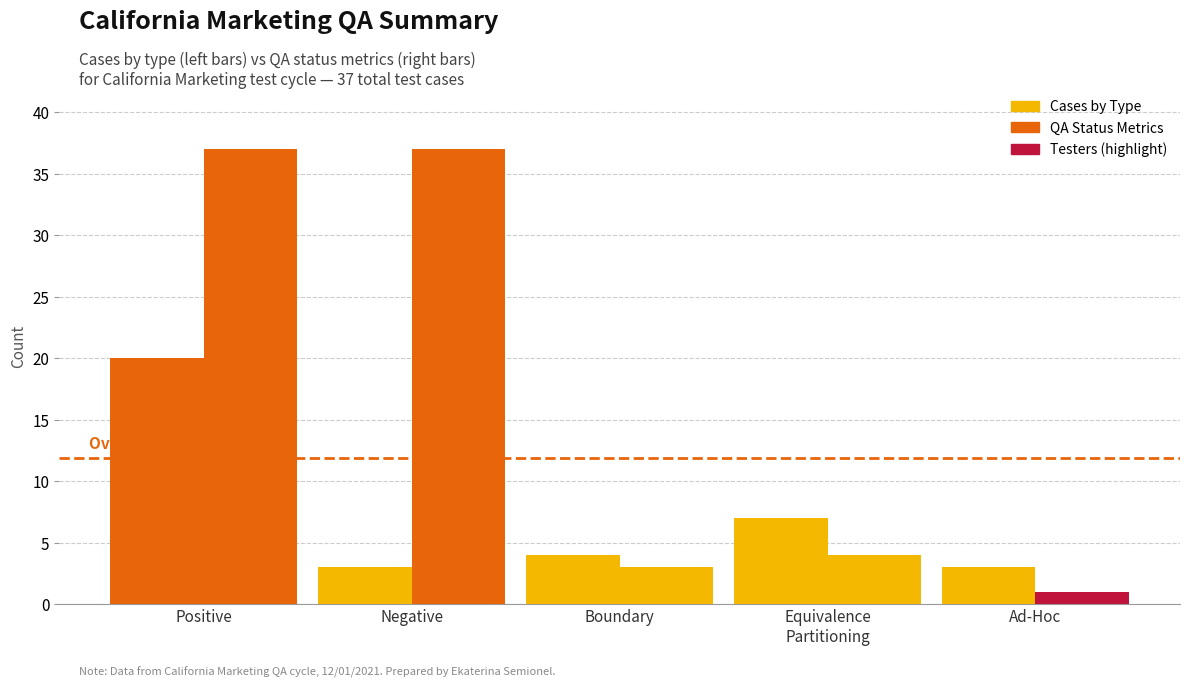

How many bars are there in each group?

2